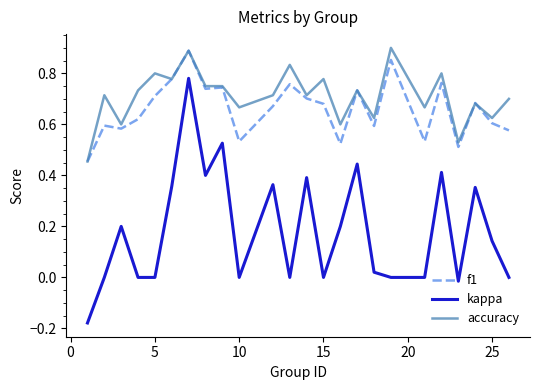

True or false: accuracy and kappa cross at least once.

False